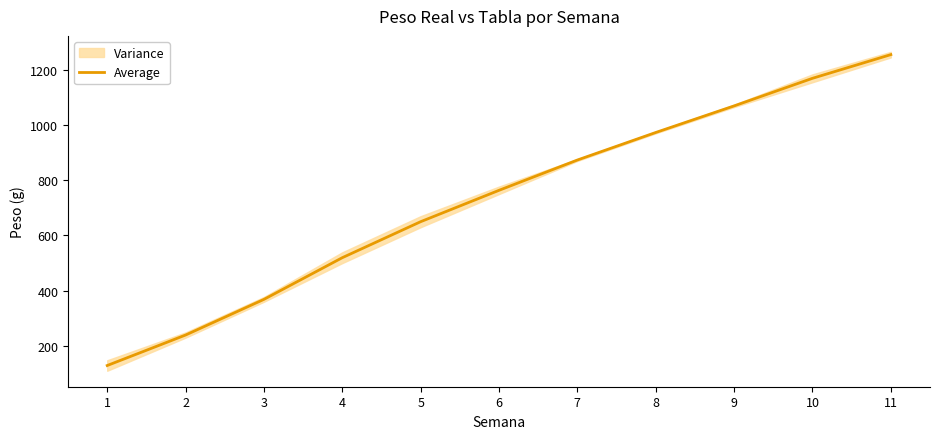

Does the chart have visible grid lines?

No